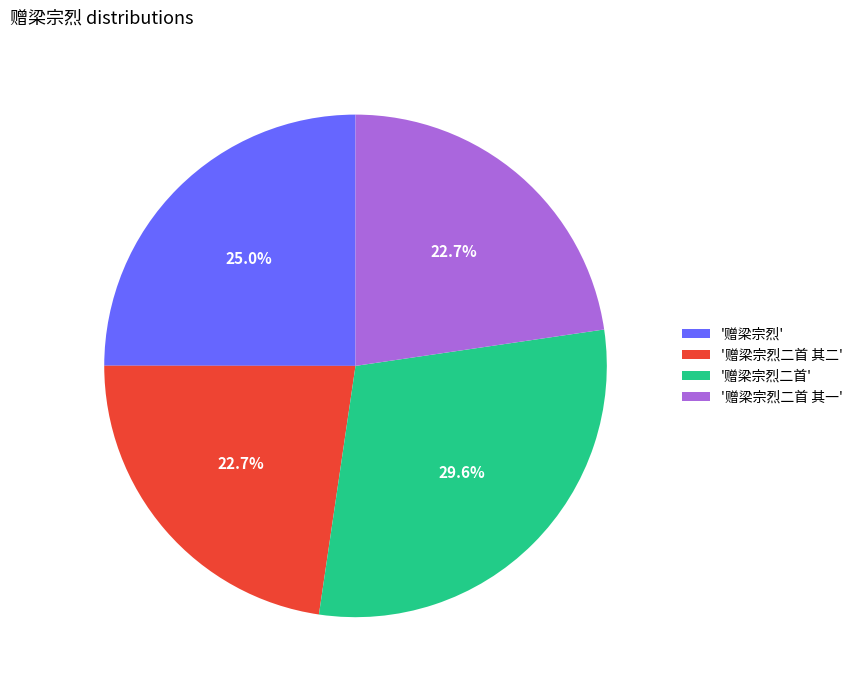

Approximately how many times larger is the value at '赠梁宗烈二首' compared to '赠梁宗烈'?

1.2